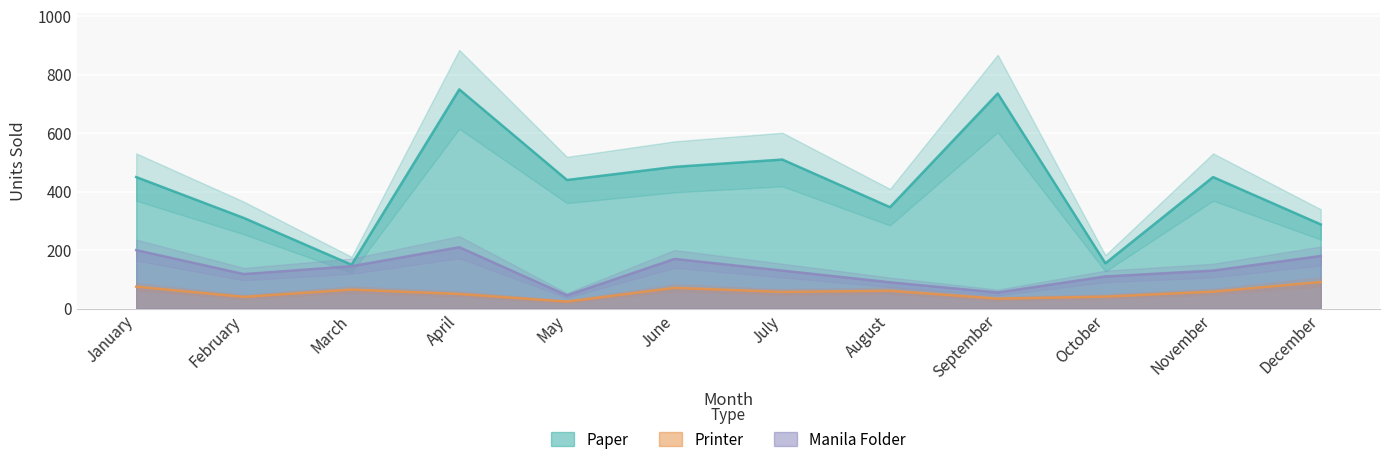

True or false: Manila Folder and Printer intersect in this chart.

False